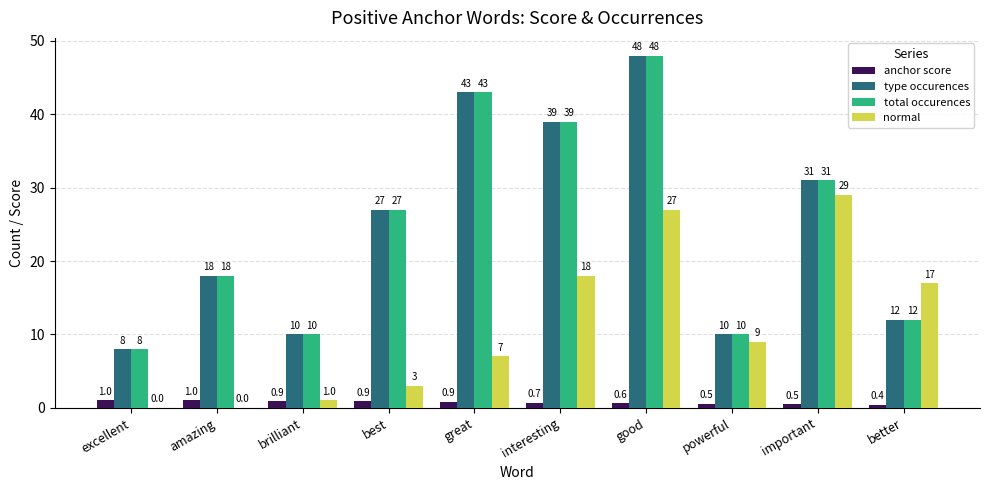

True or false: type occurences has a value of 65.9 at great.

False